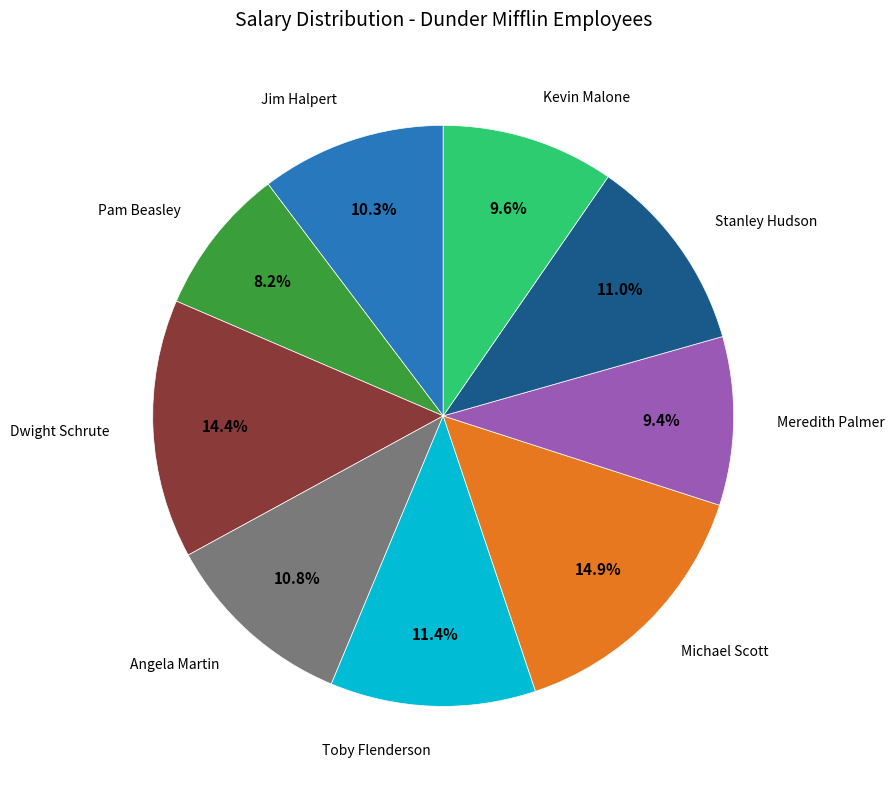

Which category has the smallest portion of the pie?

Pam Beasley